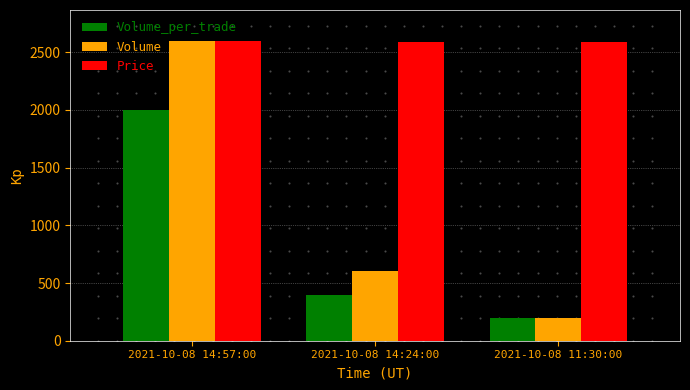

What is the maximum value for Volume_per_trade?

2000.0